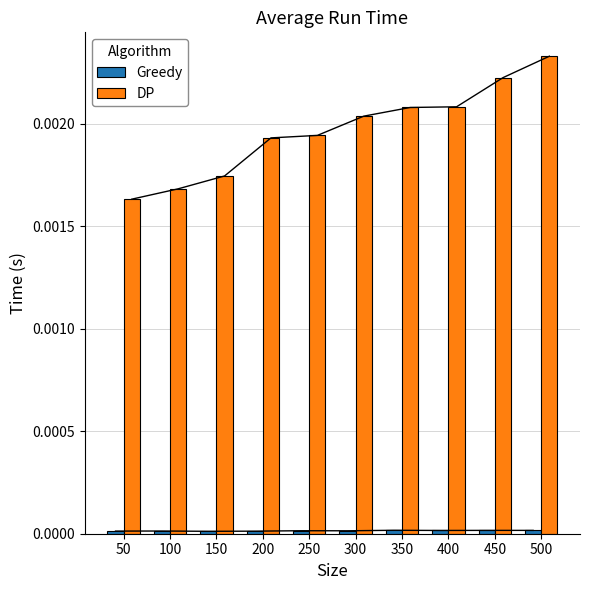

Count the number of data series in this chart.

2